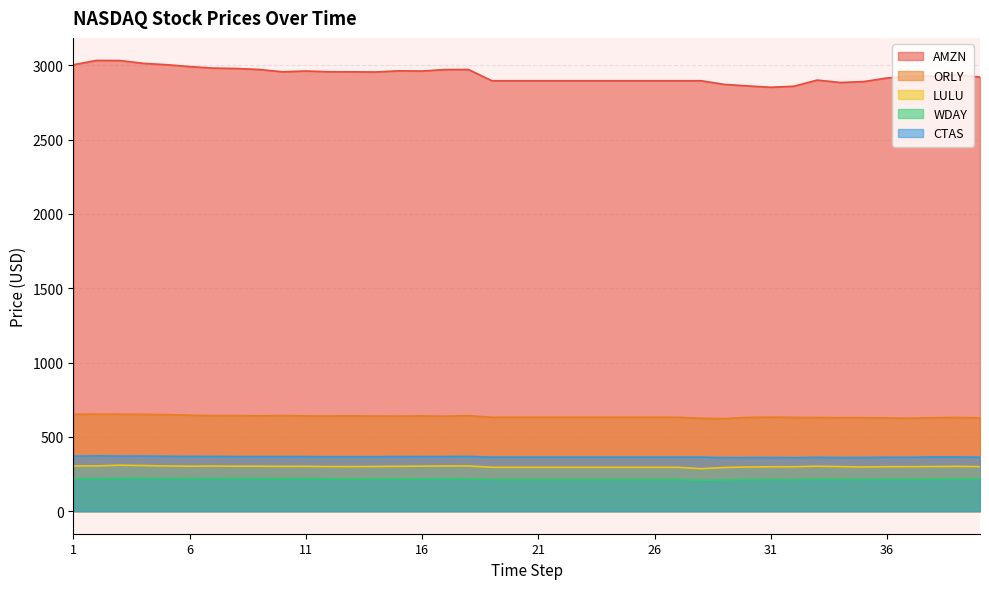

How many series are shown in this chart?

5